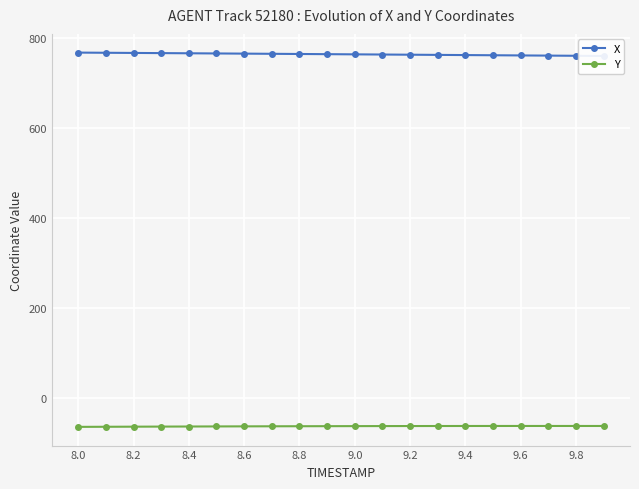

What is the highest value of the Y series?

-62.5